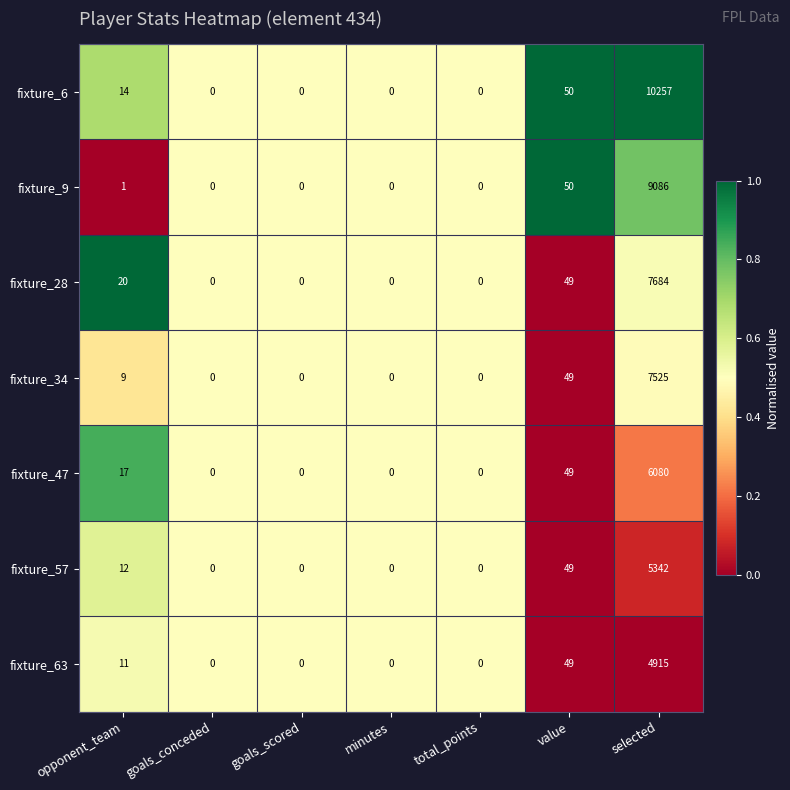

What is the total value across all series at total_points?

0